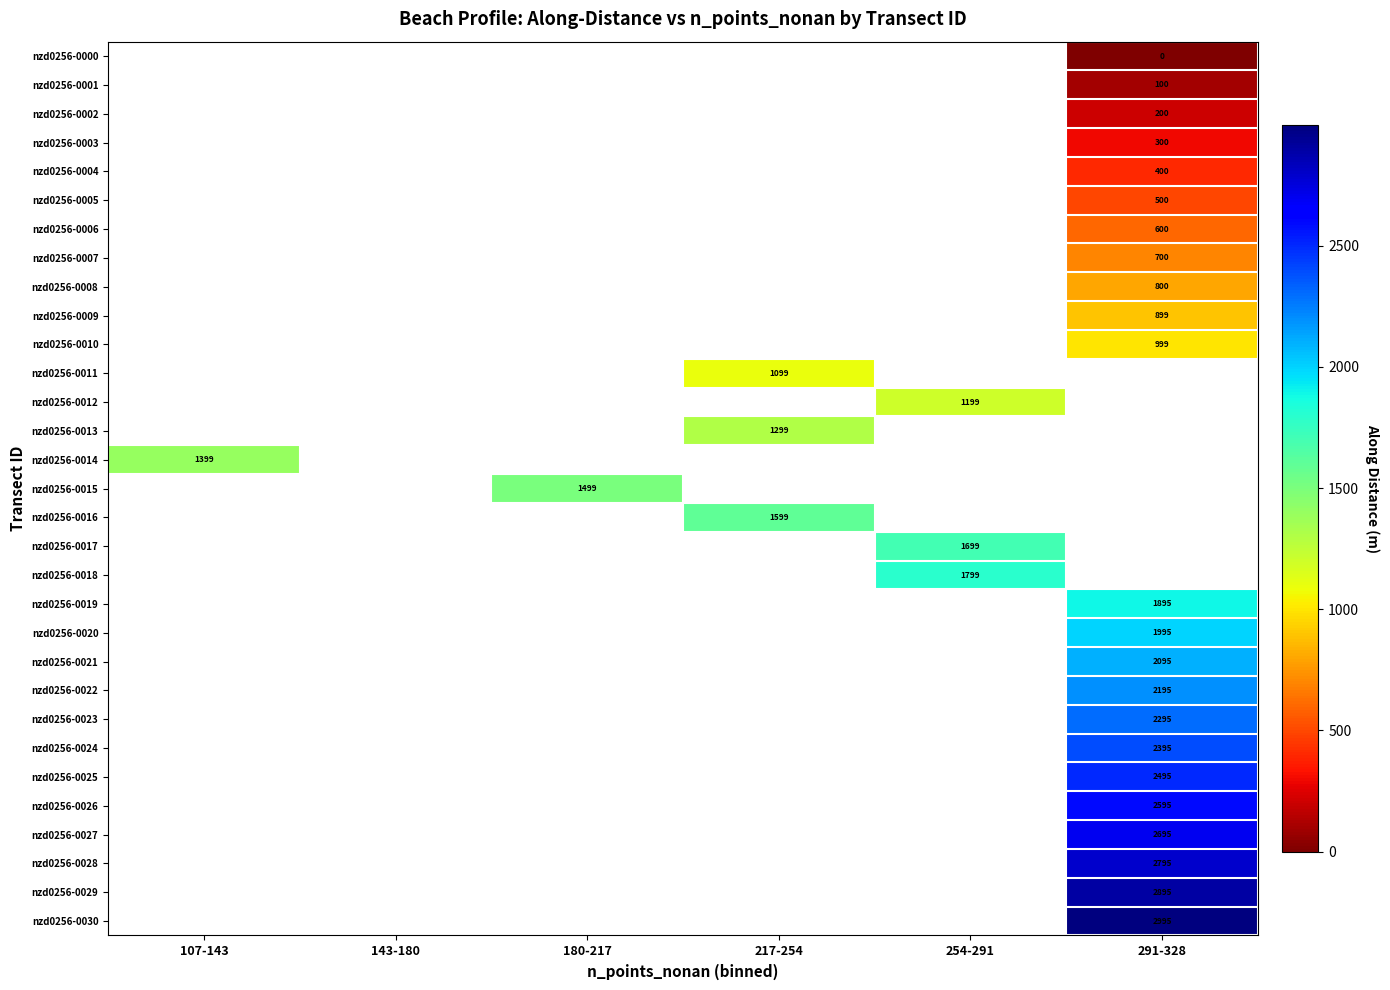

True or false: nzd0256-0008 has a value of 800 at 291-328.

True